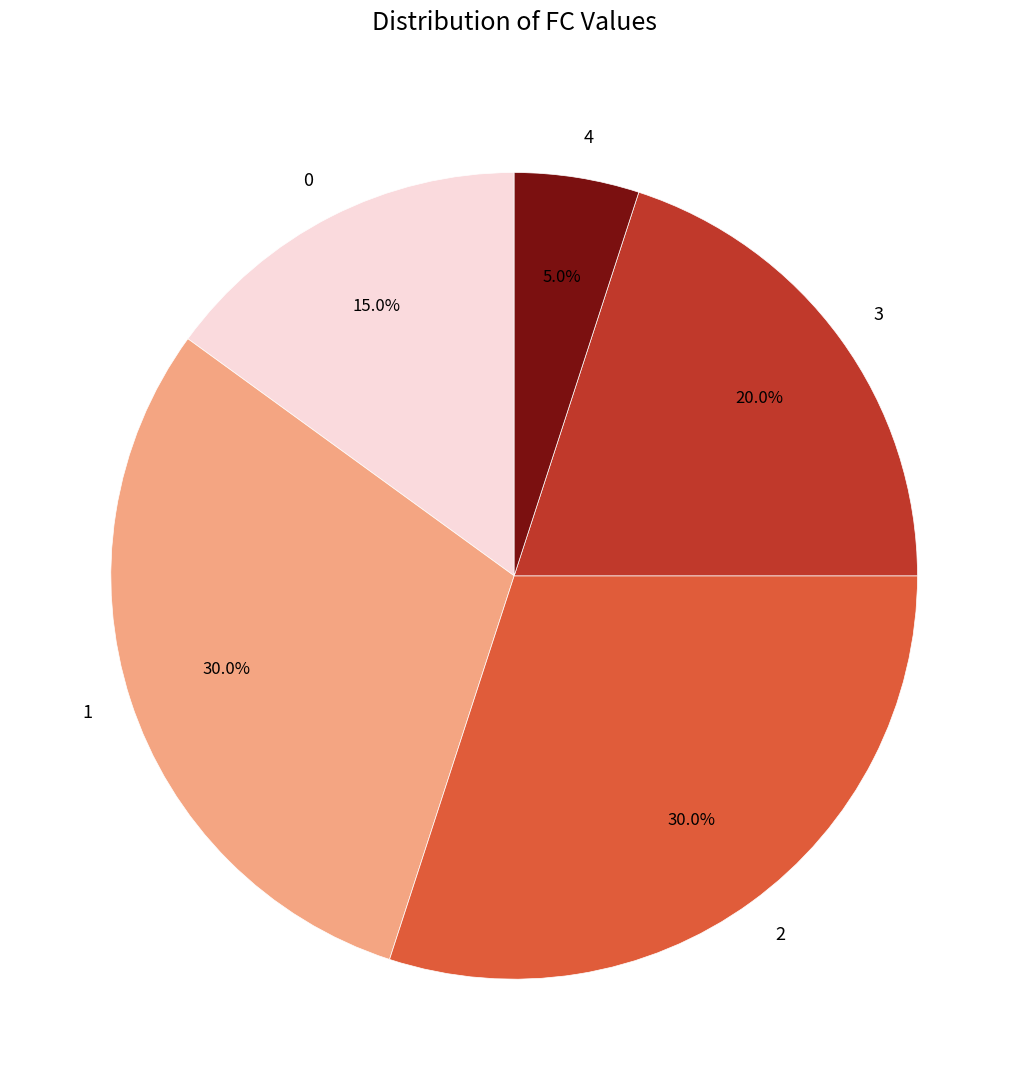

Does 1 represent more than half of the total?

No